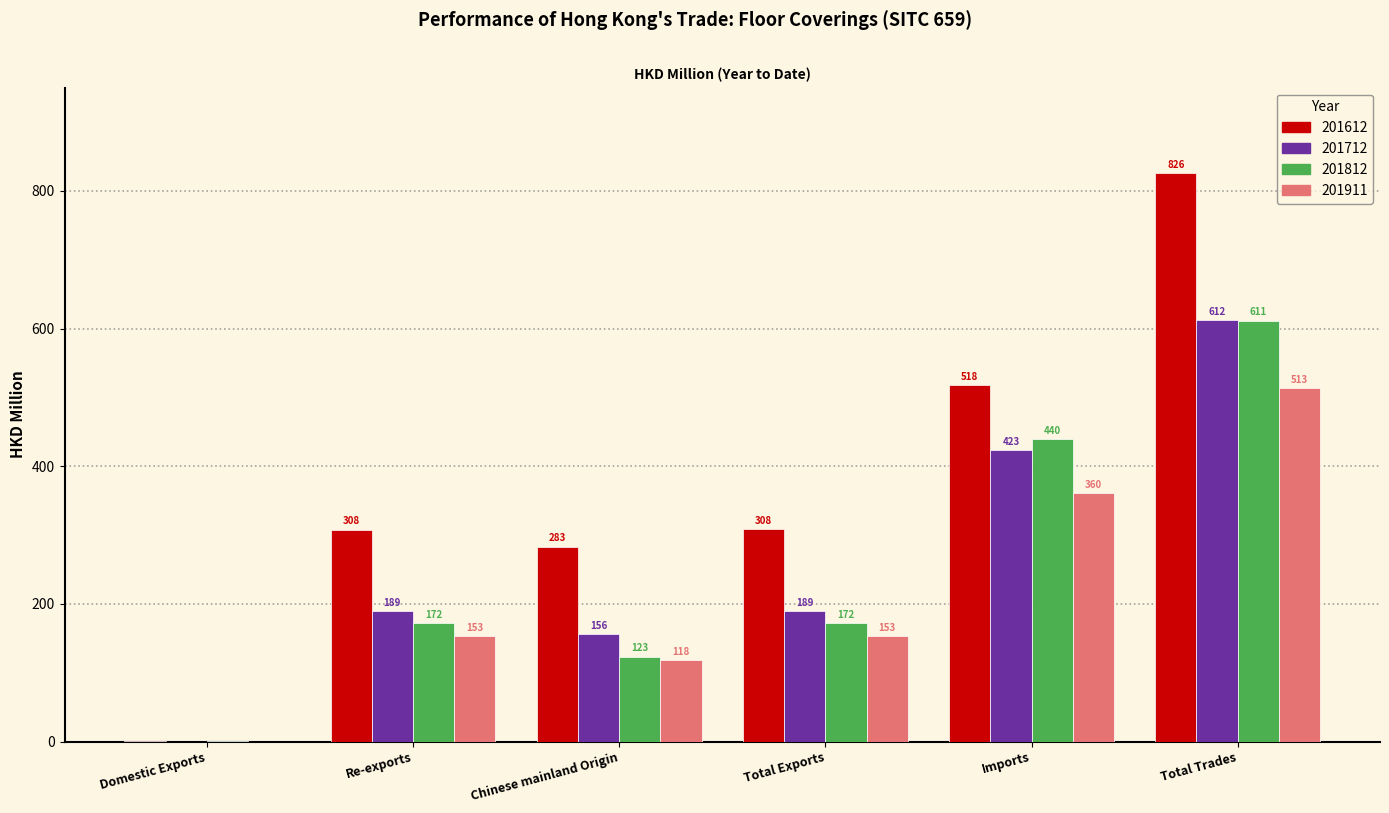

Which category has the highest value in the 201612 series?

Total Trades